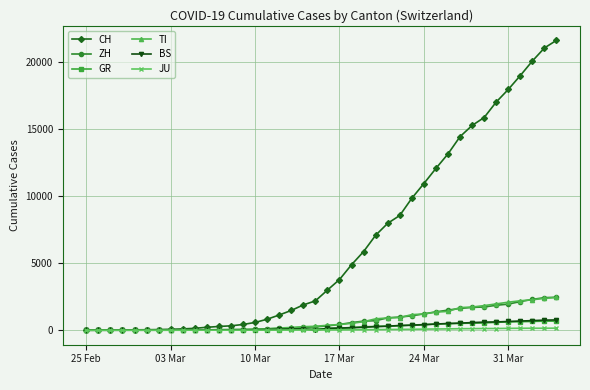

Is this an area chart (filled region under the line)?

No